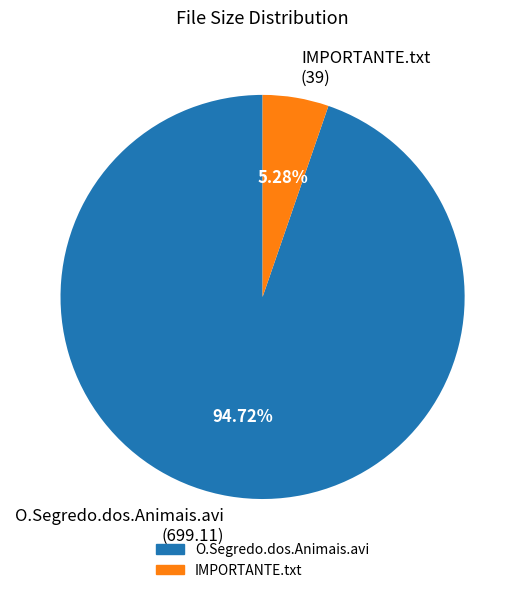

The O.Segredo.dos.Animais.avi slice represents 99% of the pie. True or false?

False